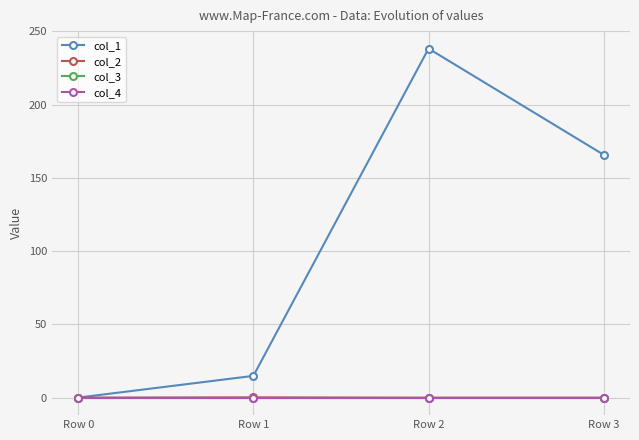

True or false: col_4 and col_2 intersect in this chart.

True